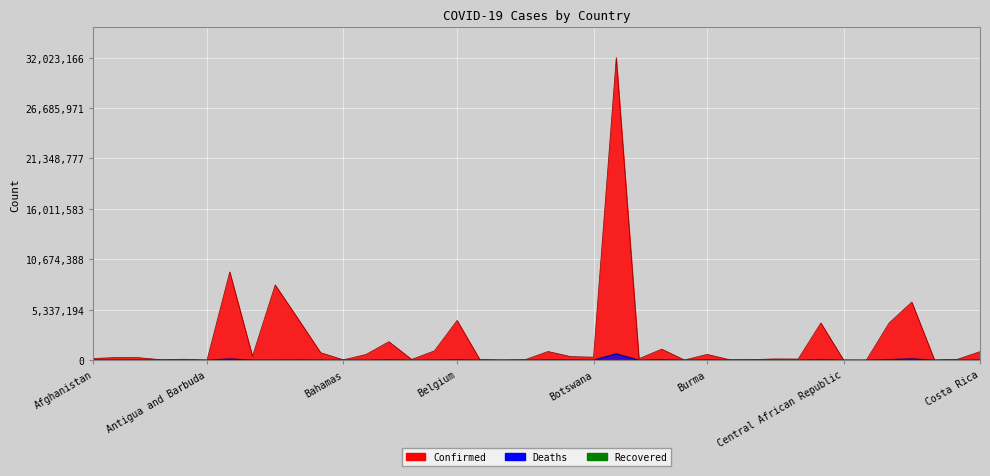

What is the highest value of the Confirmed series?

32023166